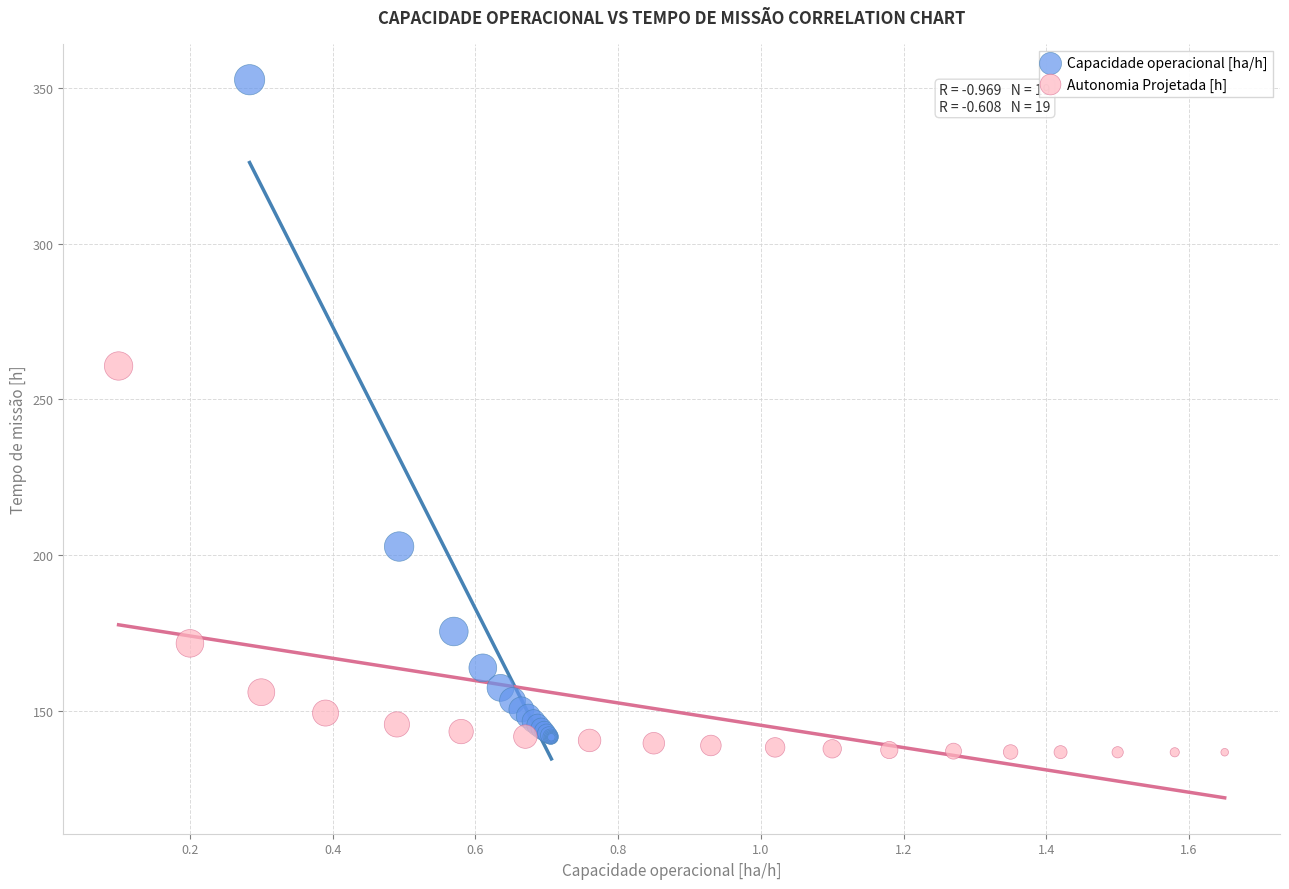

Which series reaches the maximum Y coordinate?

Capacidade operacional [ha/h]